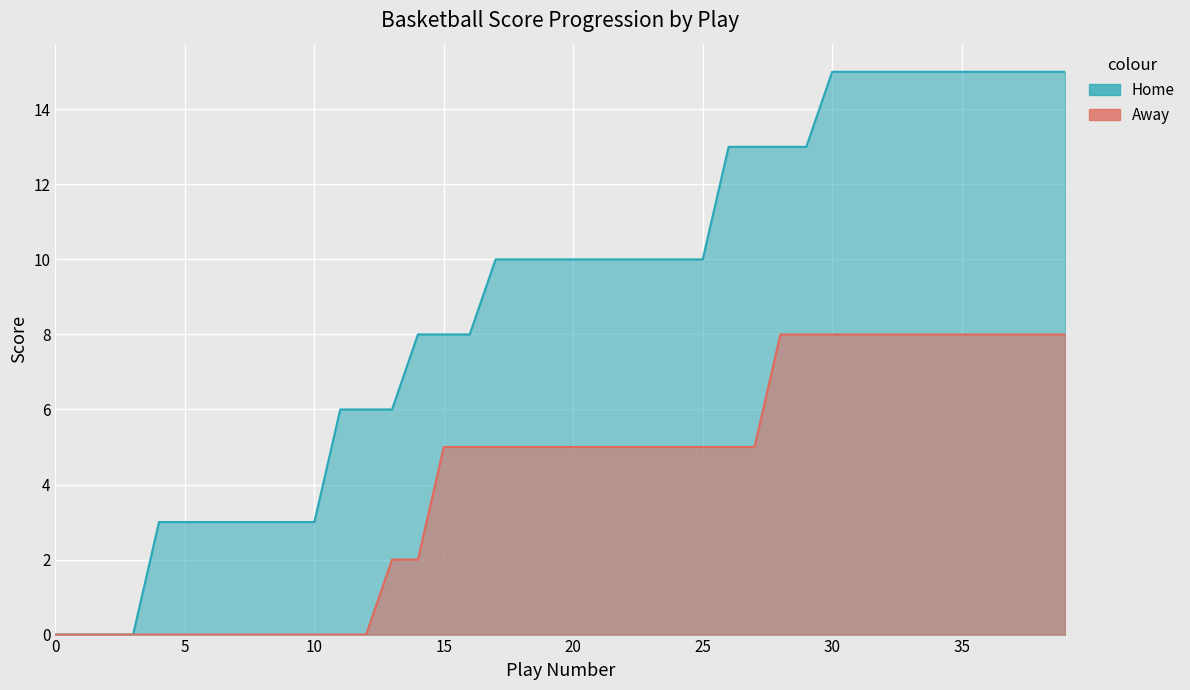

How many data points in Home are above 10?

14